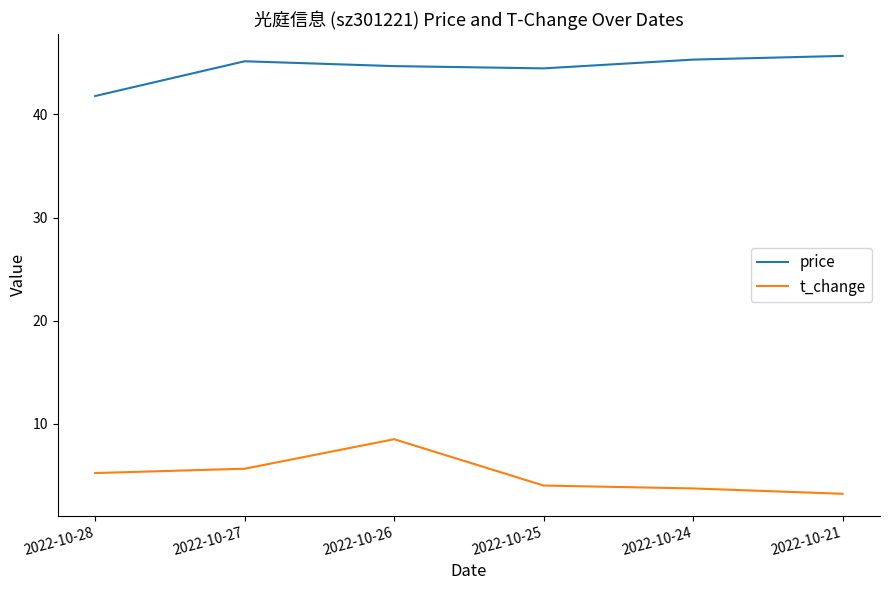

What is the highest value of the price series?

45.7